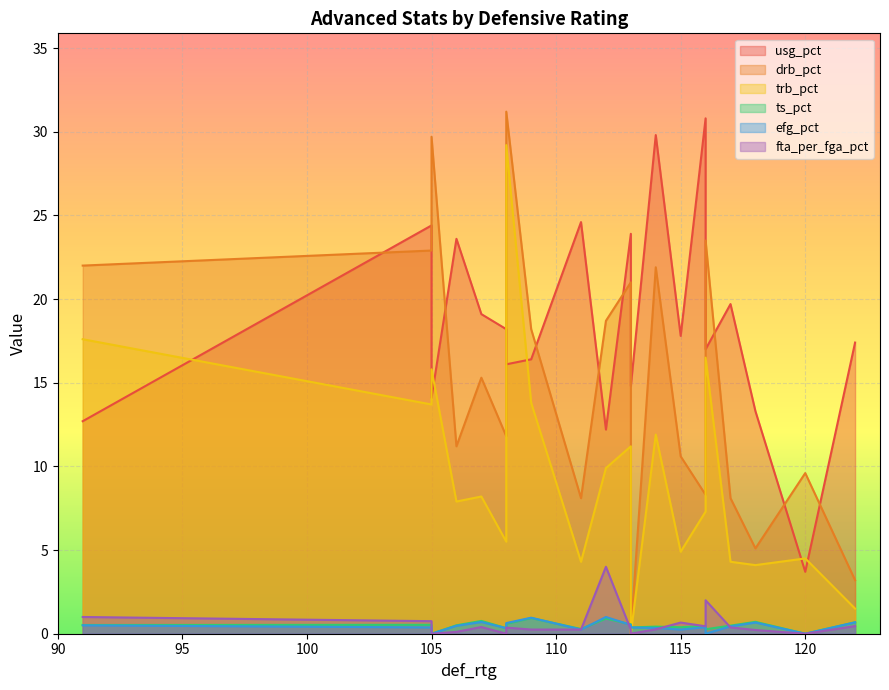

Is the value of fta_per_fga_pct at 6 greater than the value of trb_pct at 13?

No